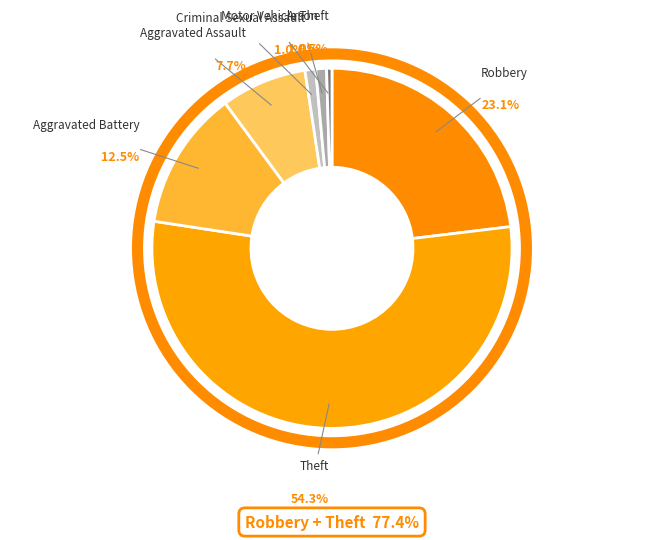

The Aggravated Battery slice represents 26% of the pie. True or false?

False